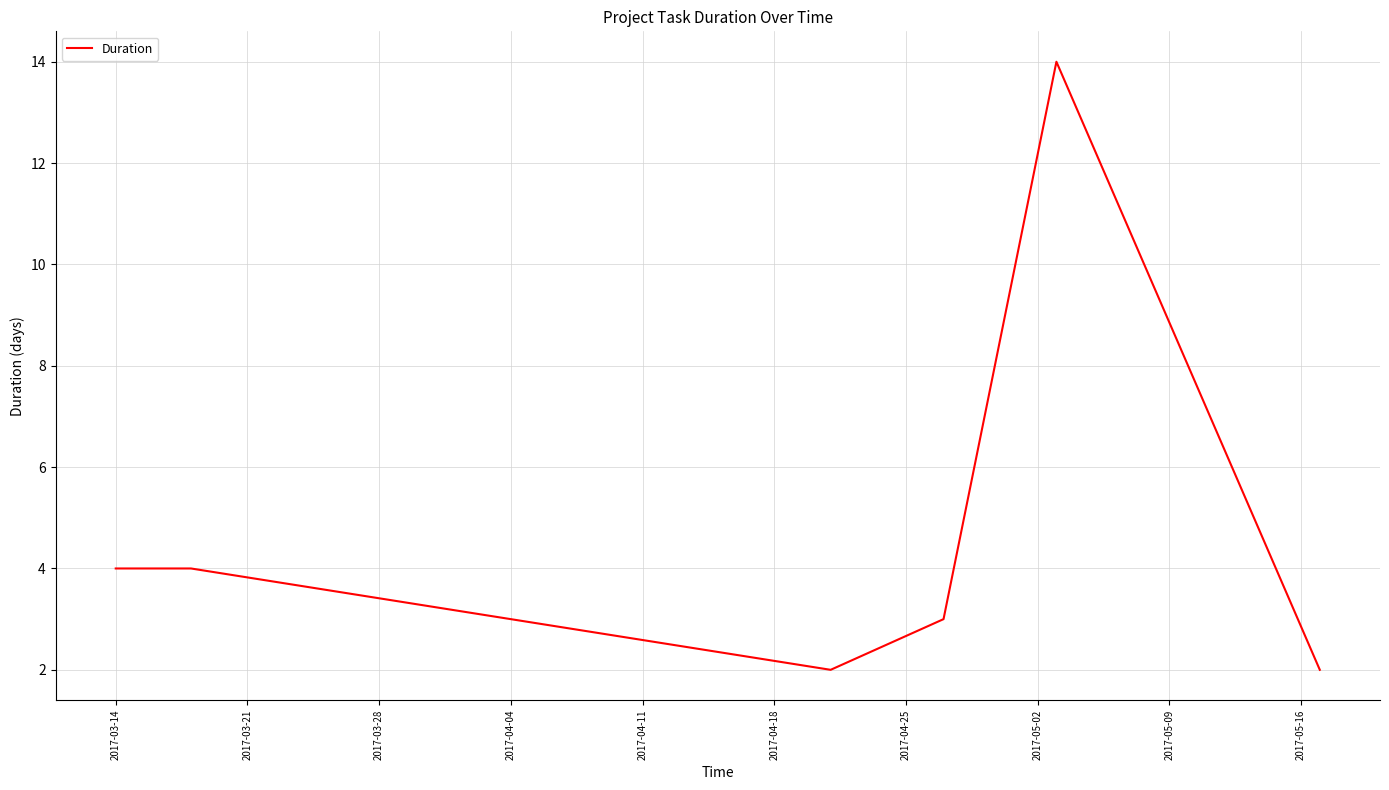

Is this an area chart (filled region under the line)?

No